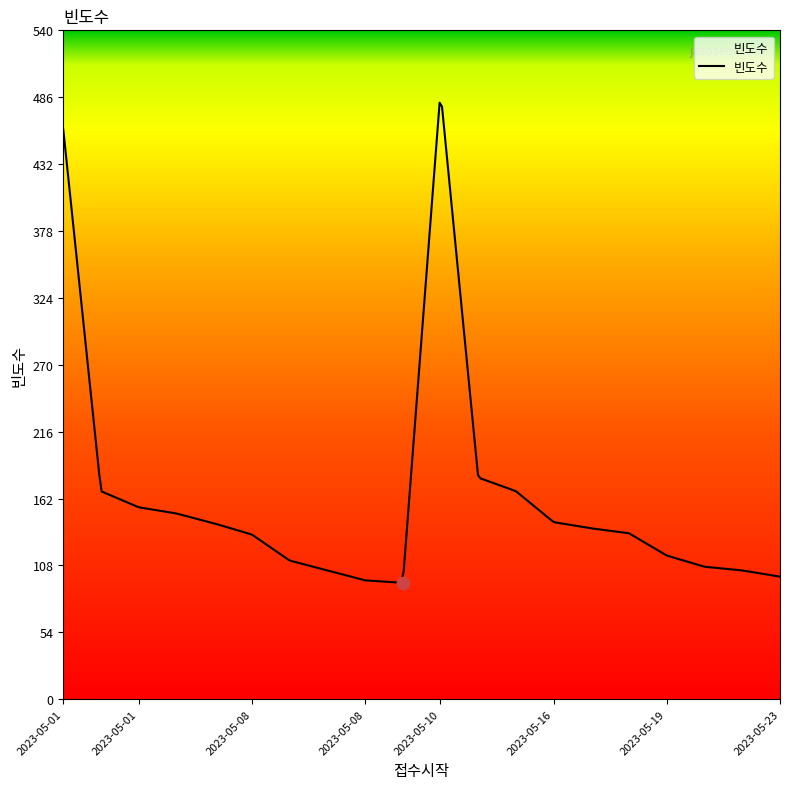

What is the change in value from 2023-05-01 to 2023-05-19?

-326